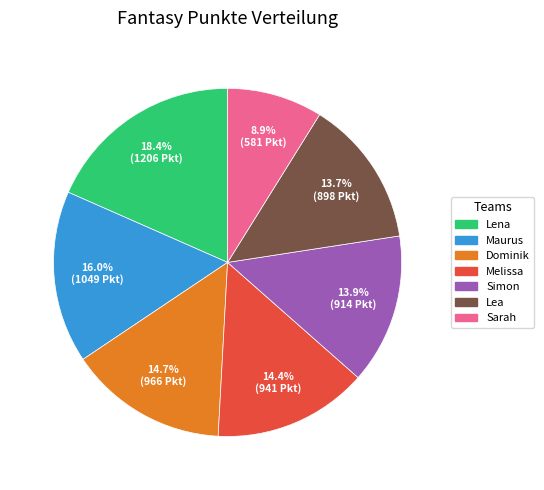

Which slice is the largest?

Lena